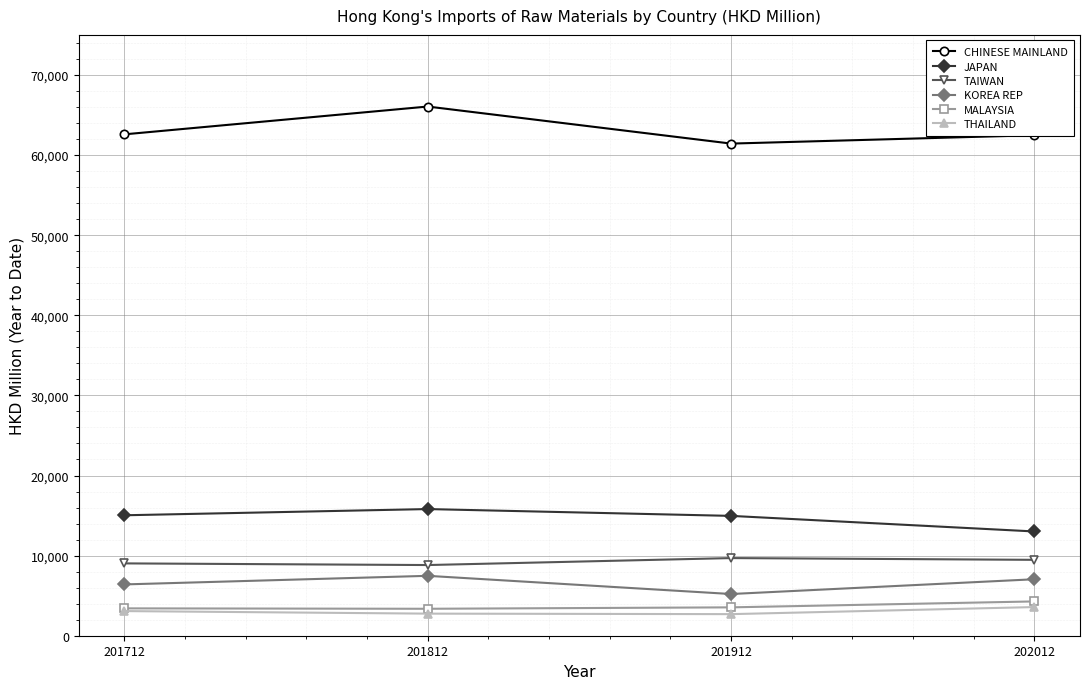

What is the value of the CHINESE MAINLAND point at the 2nd from the left?

66056.2